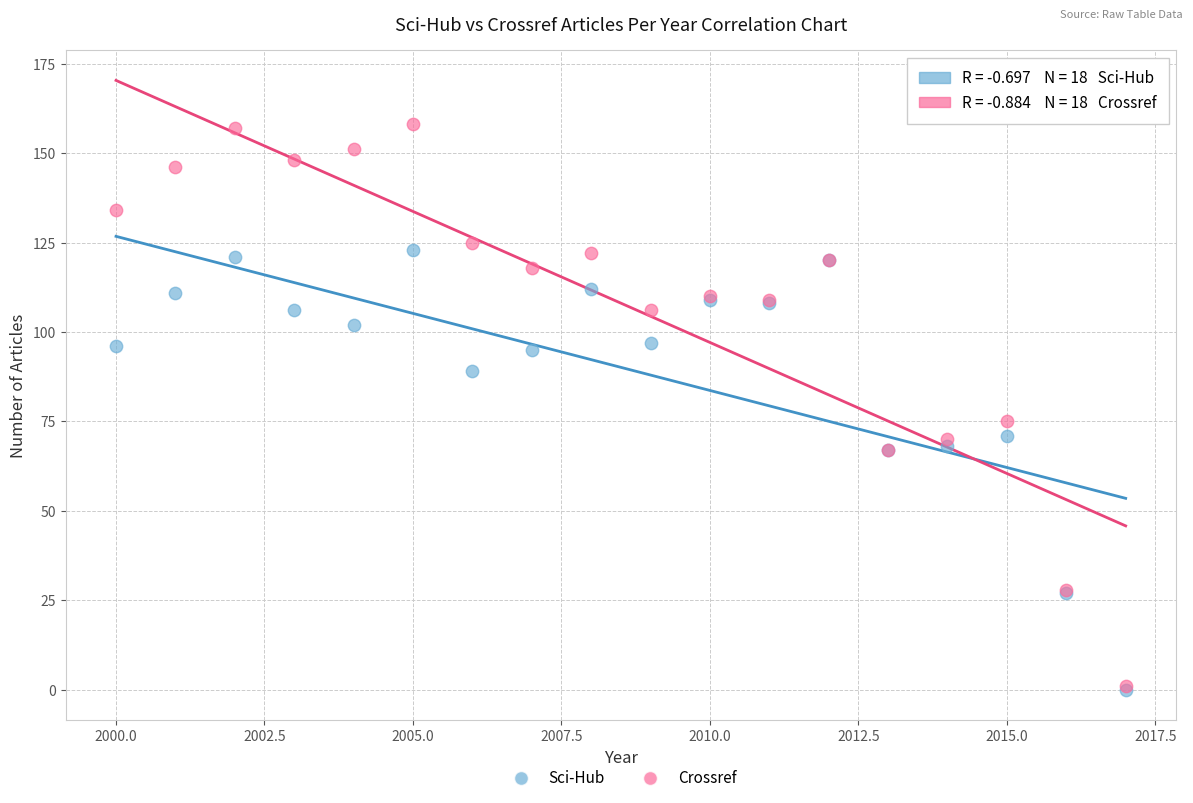

Across all series, what Y value is closest to 79?

75